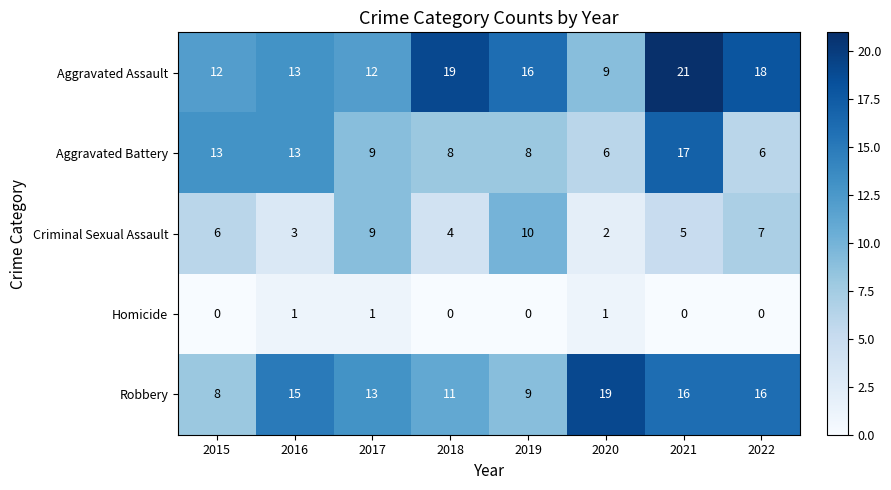

At which category does the chart reach its peak across all series?

2021